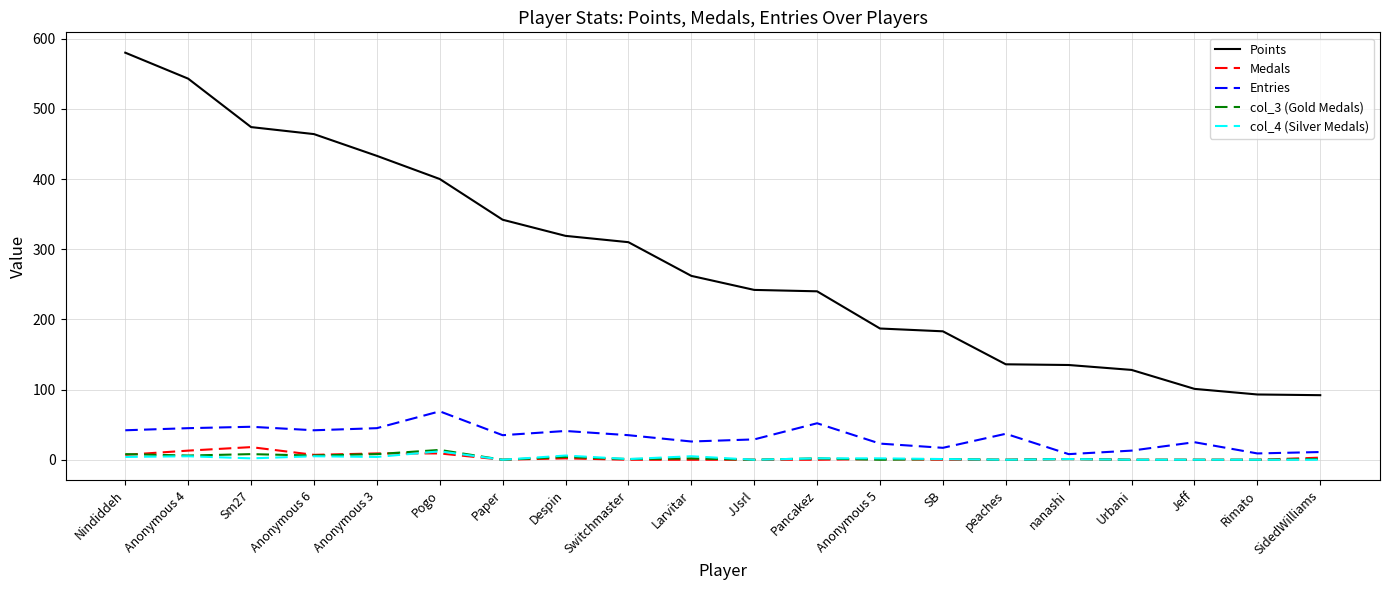

At how many categories does at least one series exceed 157?

14